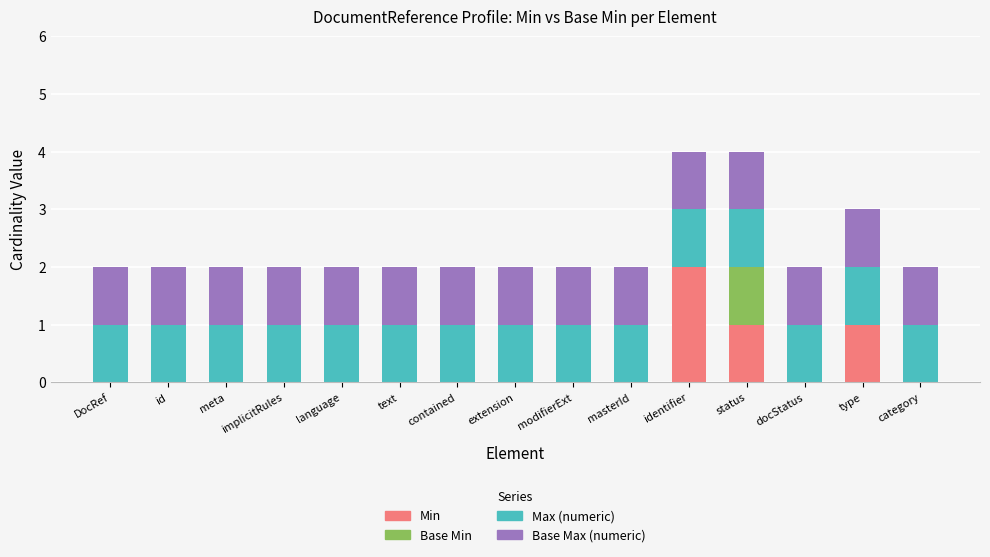

What is the total value across all series at type?

3